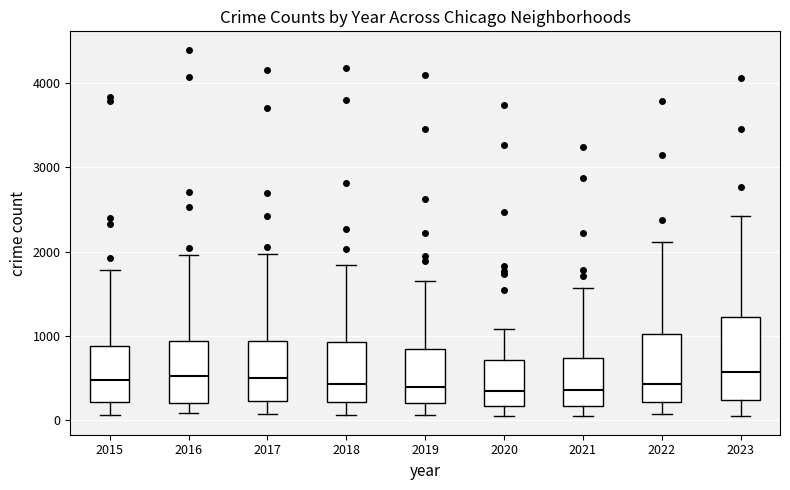

Where does the upper whisker of the box at x = 2023 end on the y-axis? The values are not printed on the chart, so give them approximately, as read against the axis.

2400